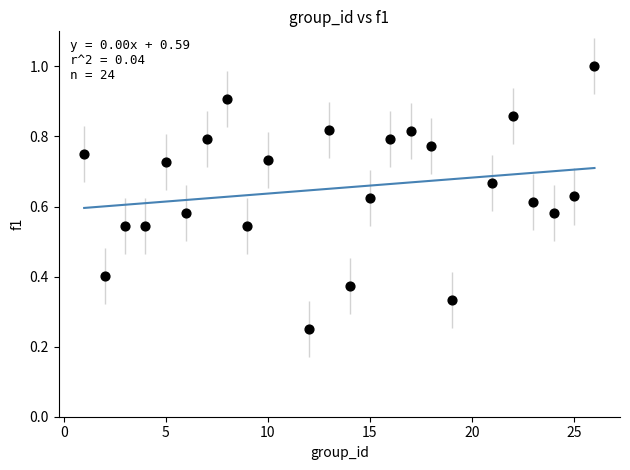

How many points are shown in the scatter plot?

24